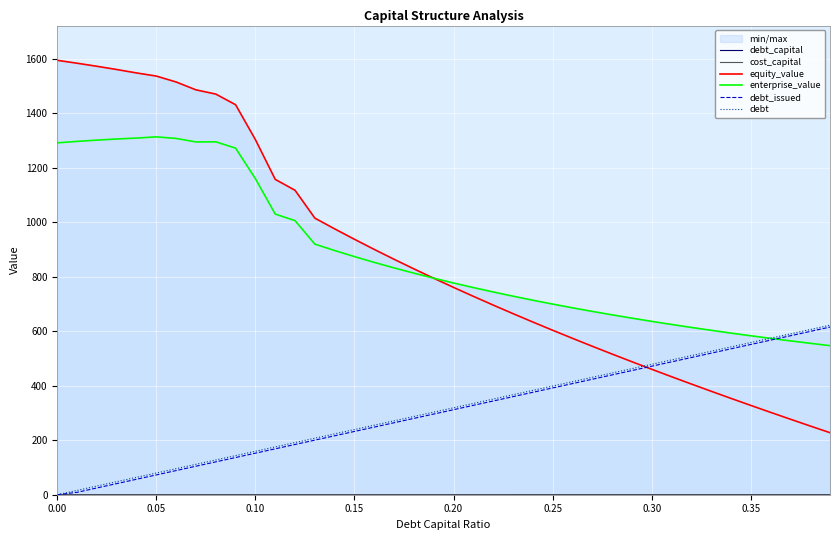

At how many categories does at least one series exceed 1528?

6